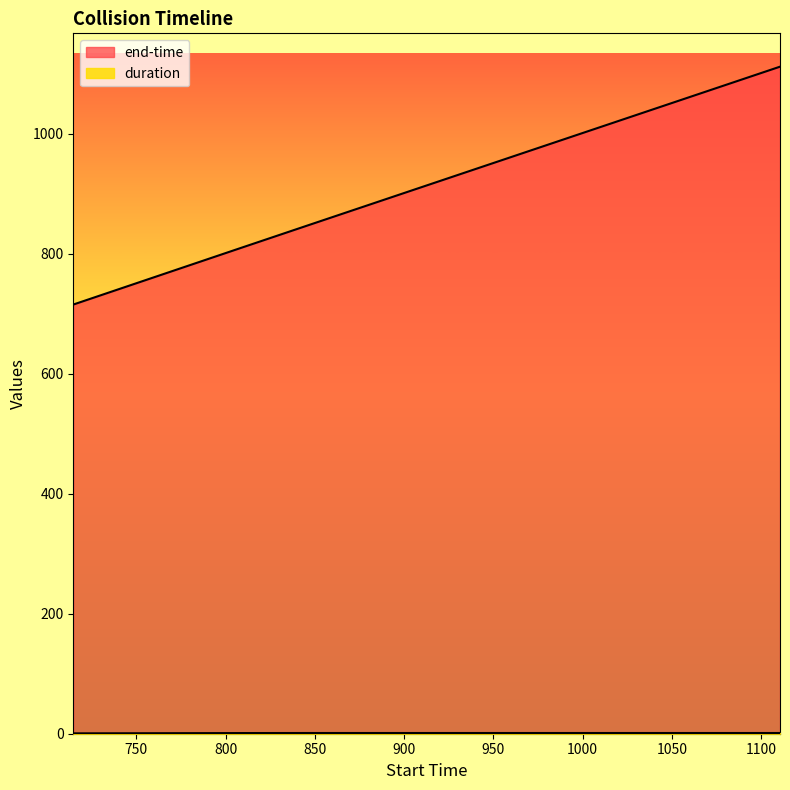

What is the difference between the highest and lowest values at 714.655?

714.7